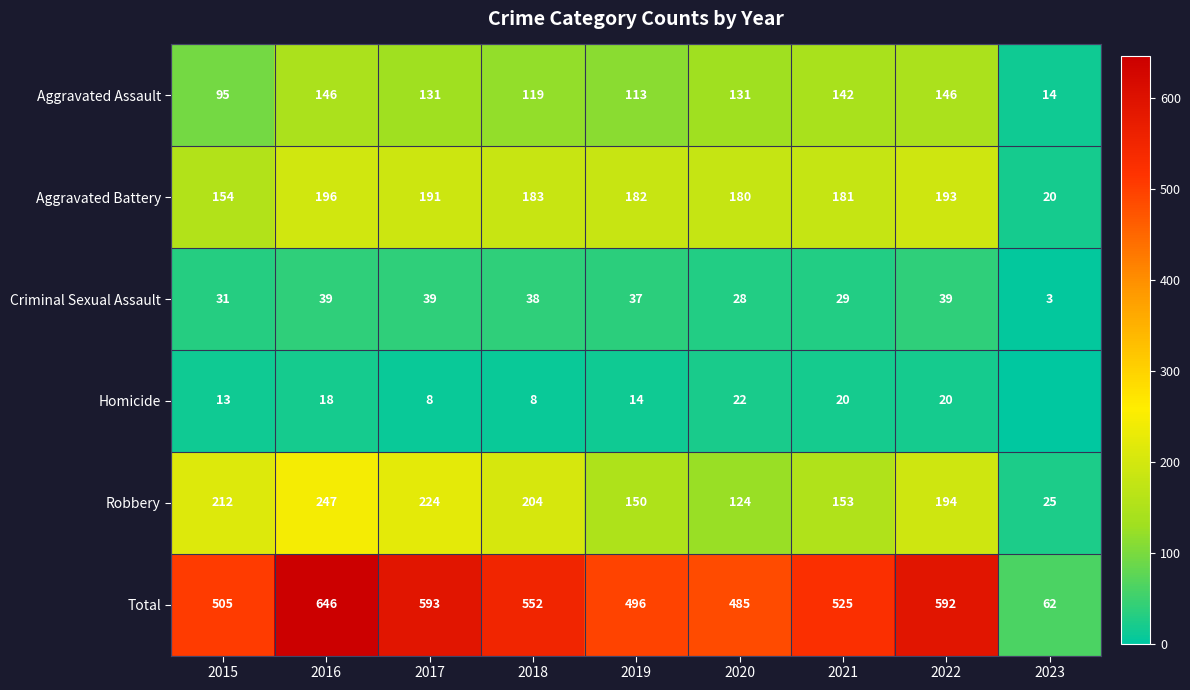

Which series has the widest spread of values?

Total